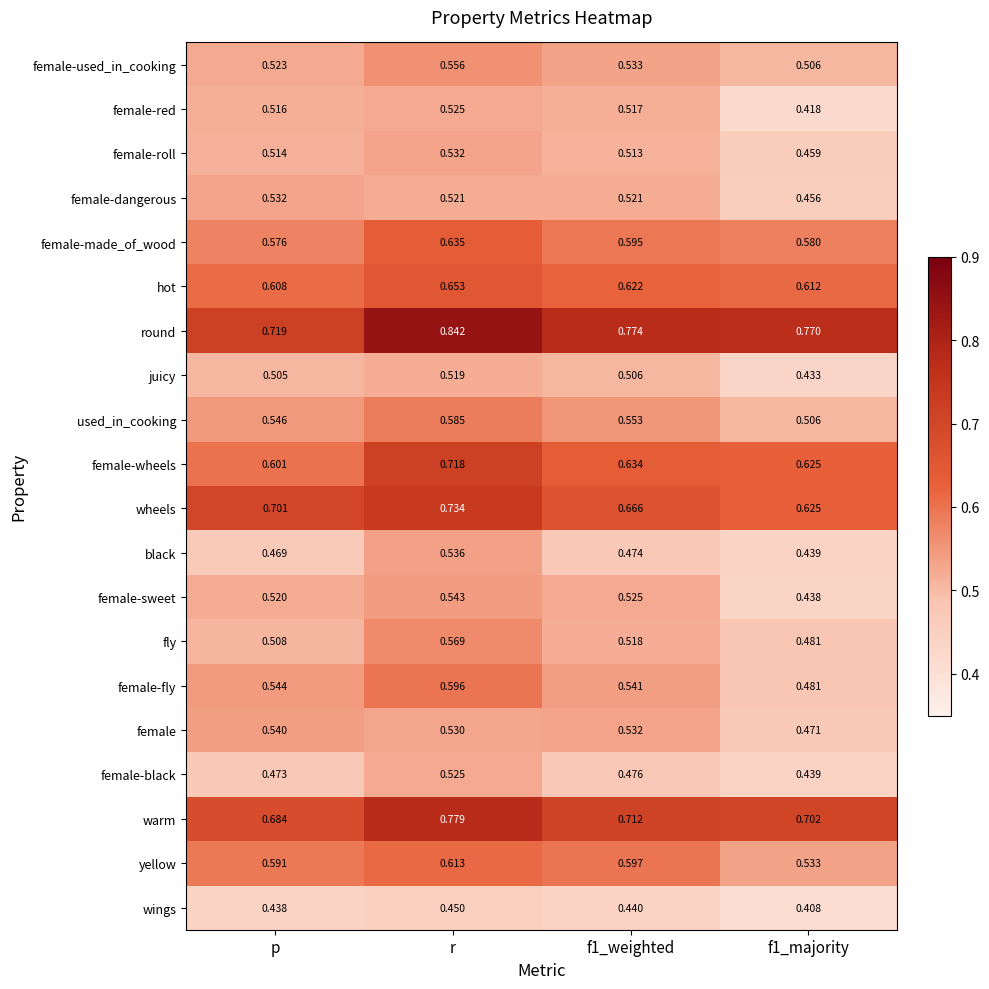

At which label does warm reach its peak?

r